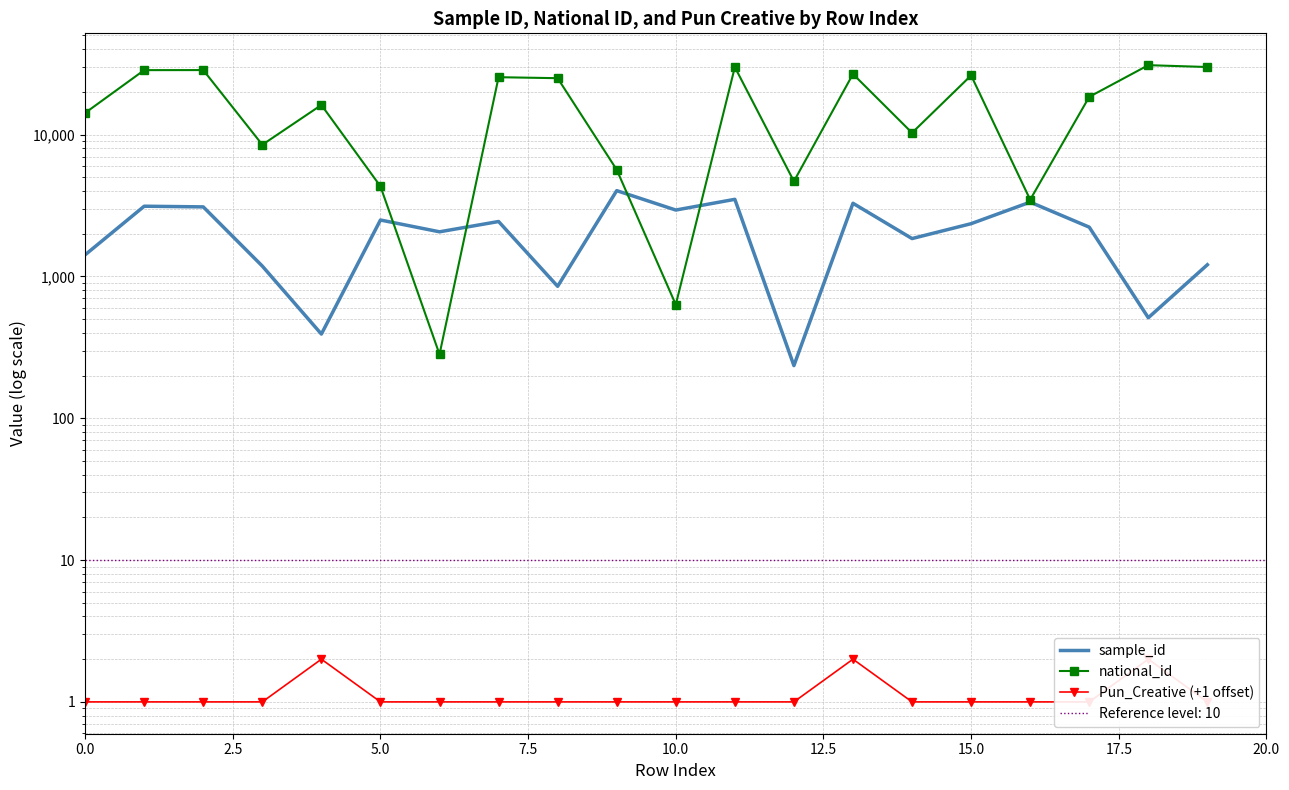

How many interior local peaks does the national_id series have?

7